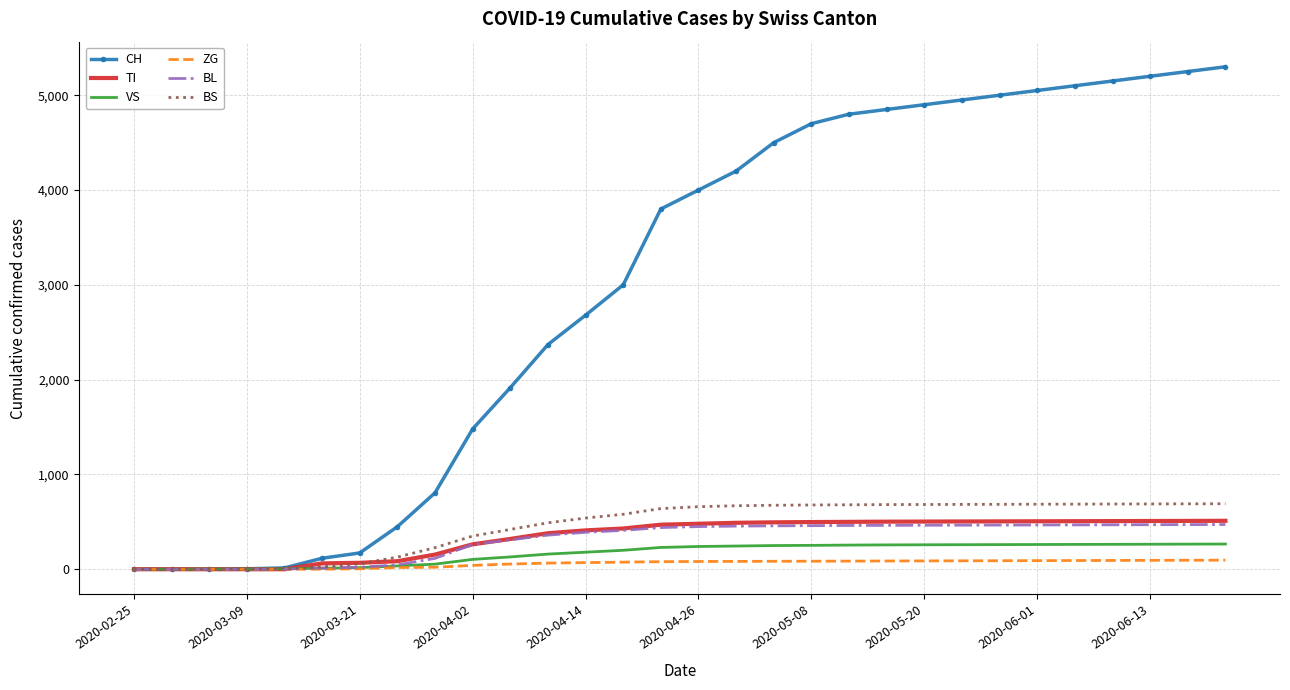

Which series has the largest range (max minus min)?

CH